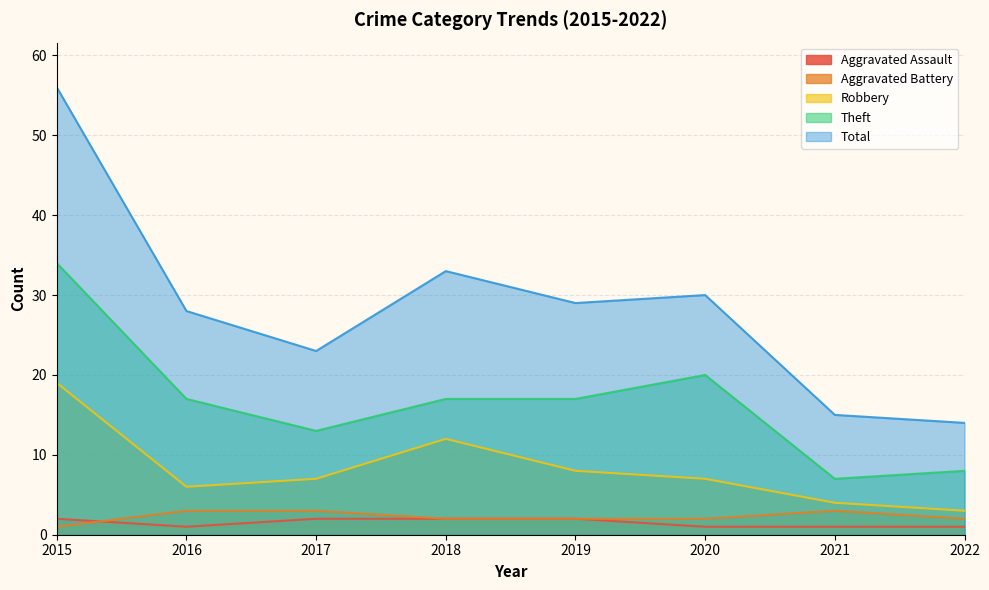

What is the maximum value for Total?

56